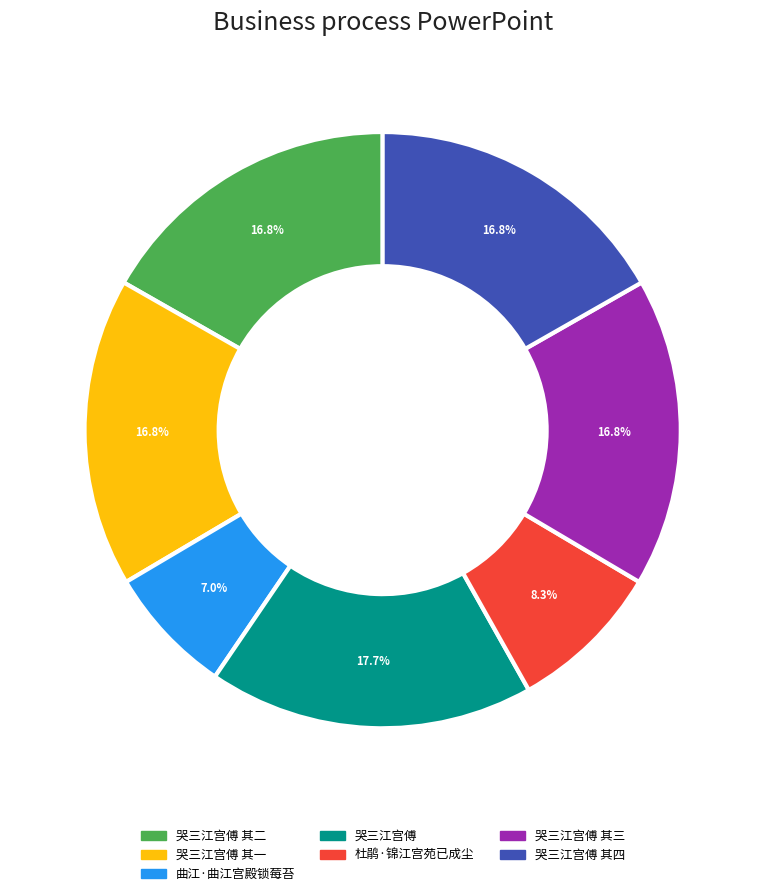

True or false: 哭三江宫傅 其三 accounts for 17% of the total.

True